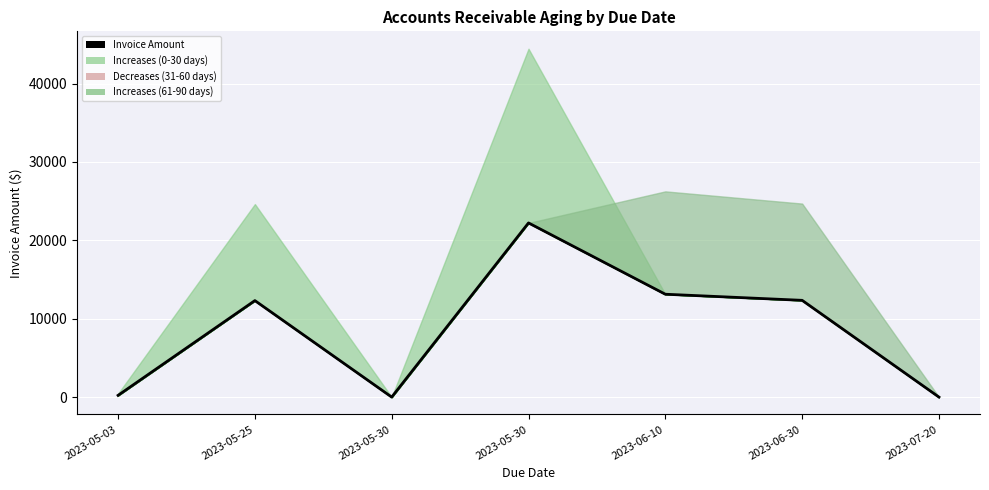

List the labels in order of value, smallest first.

2023-05-30, 2023-07-20, 2023-05-03, 2023-05-25, 2023-06-30, 2023-06-10, 2023-05-30